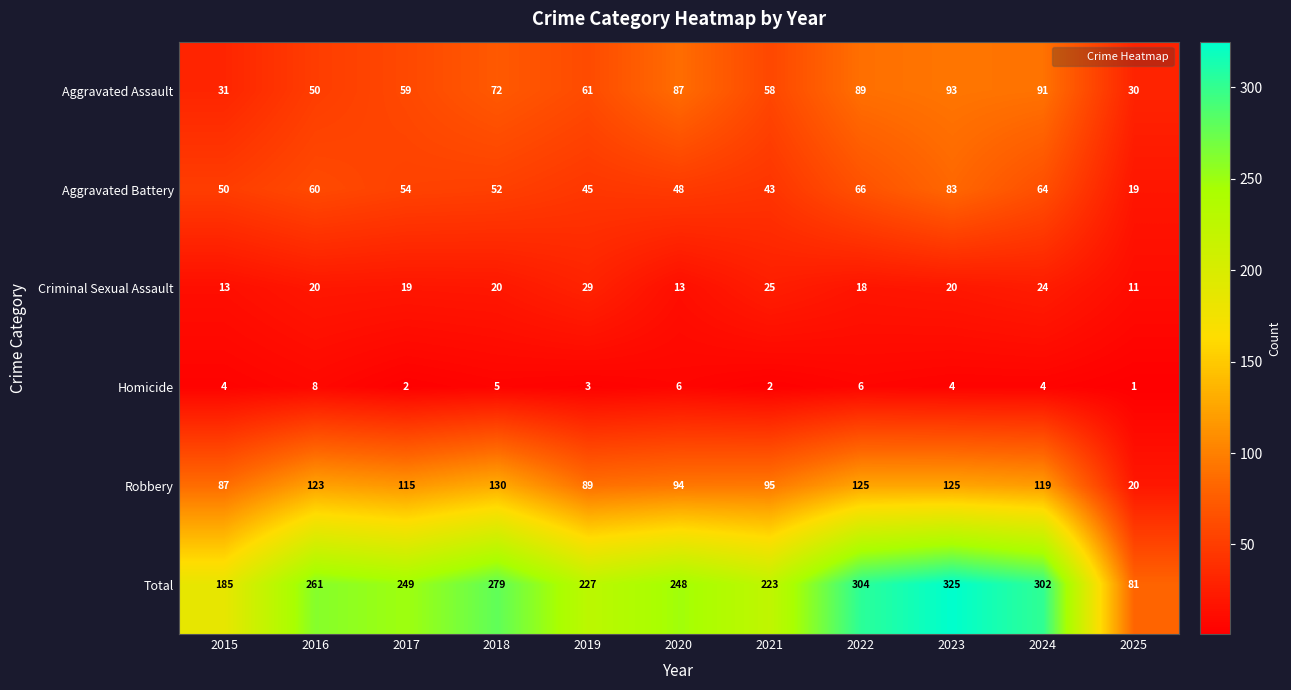

Which series has the largest total across all categories?

Total